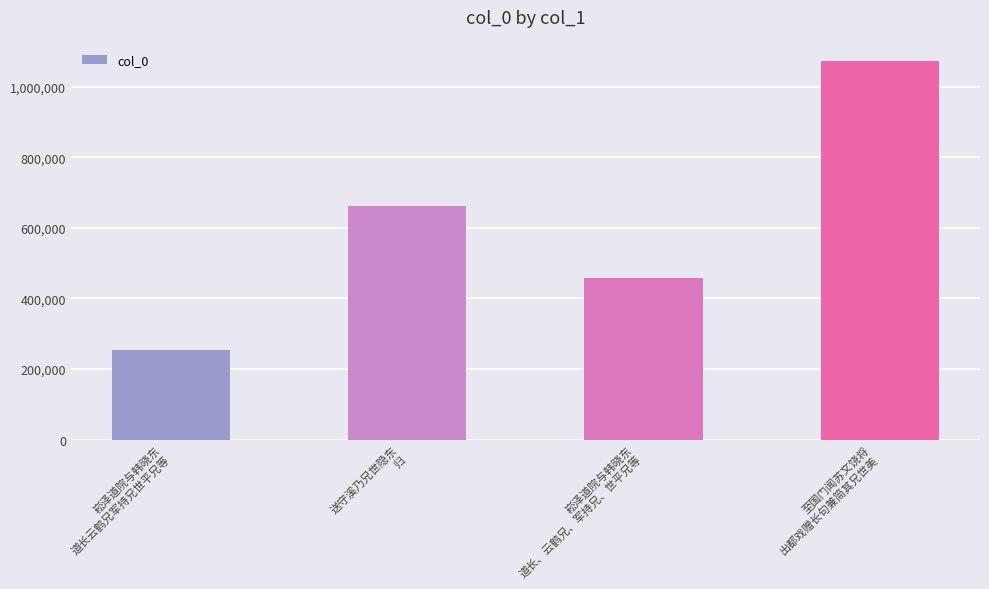

List the labels in order of value, smallest first.

崧泽道院与韩晓东
道长云鹤兄军持兄世平兄等, 崧泽道院与韩晓东
道长、云鹤兄、军持兄、世平兄等, 送守溪乃兄世隐东
归, 至国门闻苏文饶将
出都戏赠长句兼简其兄世美